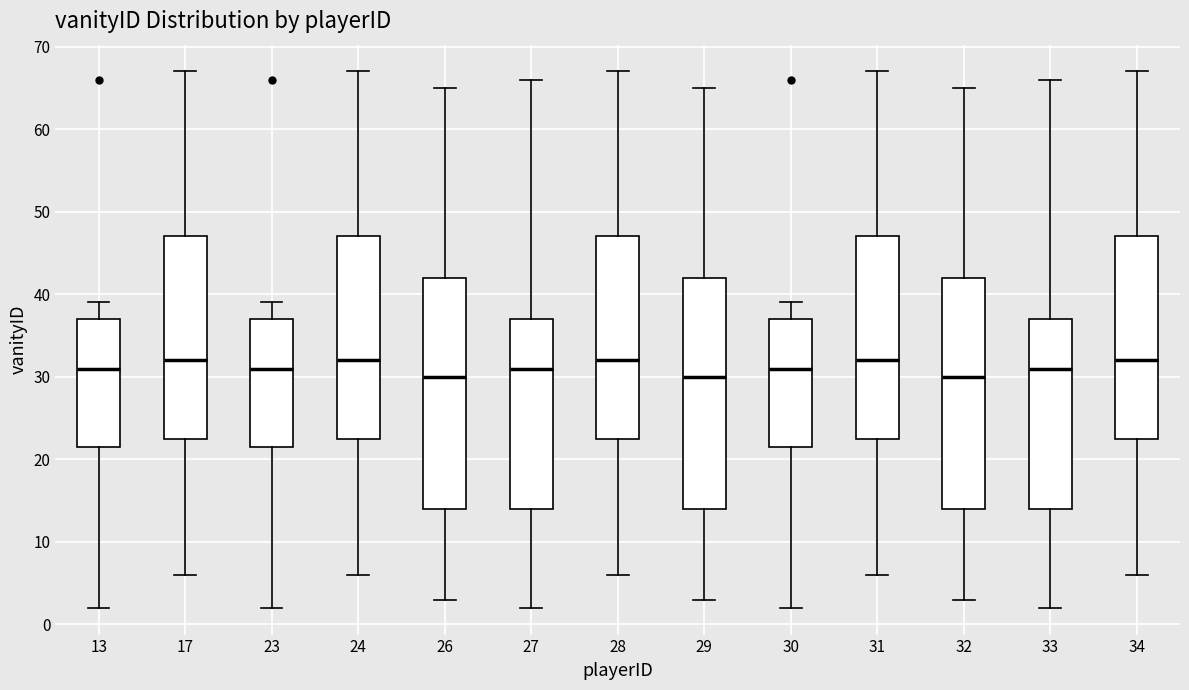

Reading left to right, transcribe this box plot: for each box, give where its median line is, the range the box spans, and where its two whiskers end, as read against the y-axis. The values are not printed on the chart, so give them approximately, as read against the axis.

13: median 31, box 22 to 37, whiskers 2 to 39
17: median 32, box 23 to 47, whiskers 6 to 67
23: median 31, box 22 to 37, whiskers 2 to 39
24: median 32, box 23 to 47, whiskers 6 to 67
26: median 30, box 14 to 42, whiskers 3 to 65
27: median 31, box 14 to 37, whiskers 2 to 66
28: median 32, box 23 to 47, whiskers 6 to 67
29: median 30, box 14 to 42, whiskers 3 to 65
30: median 31, box 22 to 37, whiskers 2 to 39
31: median 32, box 23 to 47, whiskers 6 to 67
32: median 30, box 14 to 42, whiskers 3 to 65
33: median 31, box 14 to 37, whiskers 2 to 66
34: median 32, box 23 to 47, whiskers 6 to 67